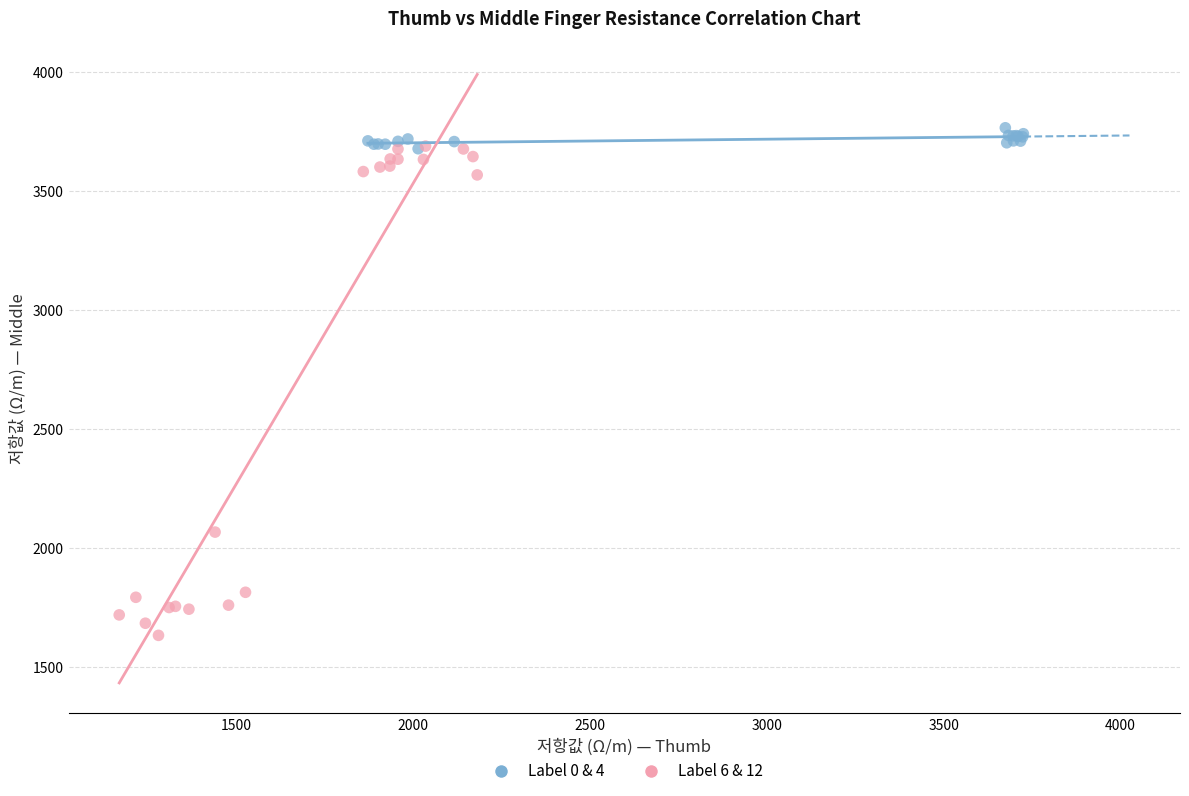

Which series reaches the minimum Y coordinate?

Label 6 & 12